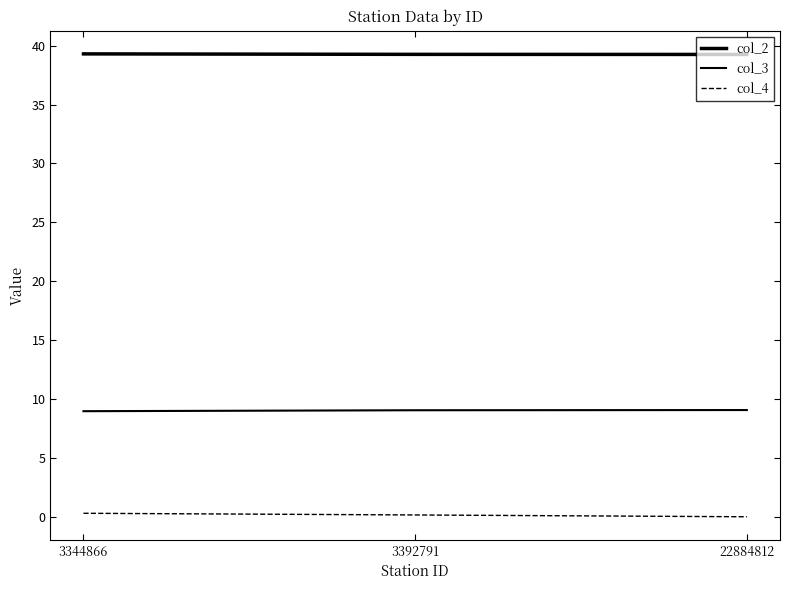

What is the difference between the maximum and minimum values in the col_3 series?

0.1